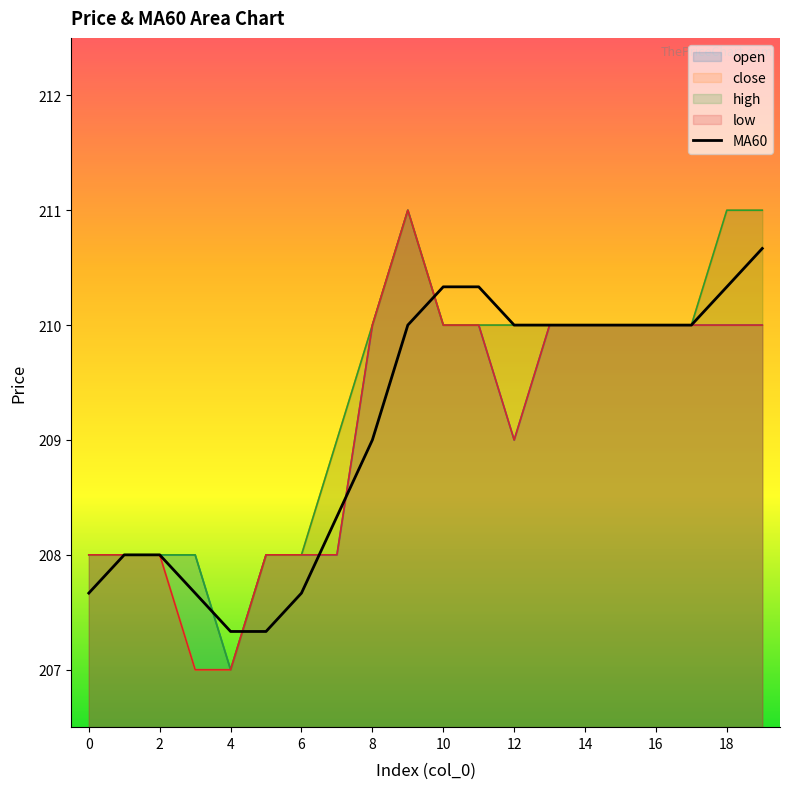

Reading left to right, list all the values displayed in this chart.

open: 0=208.0	1=208.0	2=208.0	3=208.0	4=207.0	5=208.0	6=208.0	7=208.0	8=210.0	9=211.0	10=210.0	11=210.0	12=209.0	13=210.0	14=210.0	15=210.0	16=210.0	17=210.0	18=210.0	19=210.0
close: 0=208.0	1=208.0	2=208.0	3=207.0	4=207.0	5=208.0	6=208.0	7=209.0	8=210.0	9=211.0	10=210.0	11=210.0	12=210.0	13=210.0	14=210.0	15=210.0	16=210.0	17=210.0	18=211.0	19=211.0
high: 0=208.0	1=208.0	2=208.0	3=208.0	4=207.0	5=208.0	6=208.0	7=209.0	8=210.0	9=211.0	10=210.0	11=210.0	12=210.0	13=210.0	14=210.0	15=210.0	16=210.0	17=210.0	18=211.0	19=211.0
low: 0=208.0	1=208.0	2=208.0	3=207.0	4=207.0	5=208.0	6=208.0	7=208.0	8=210.0	9=211.0	10=210.0	11=210.0	12=209.0	13=210.0	14=210.0	15=210.0	16=210.0	17=210.0	18=210.0	19=210.0
MA60: 0=207.7	1=208.0	2=208.0	3=207.7	4=207.3	5=207.3	6=207.7	7=208.3	8=209.0	9=210.0	10=210.3	11=210.3	12=210.0	13=210.0	14=210.0	15=210.0	16=210.0	17=210.0	18=210.3	19=210.7